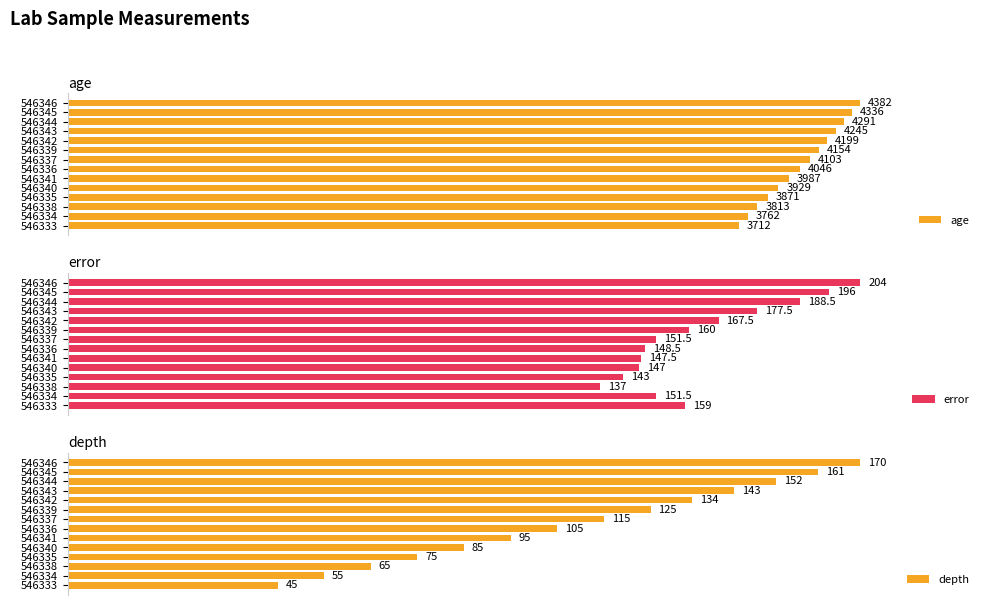

Which series has the widest spread of values?

depth